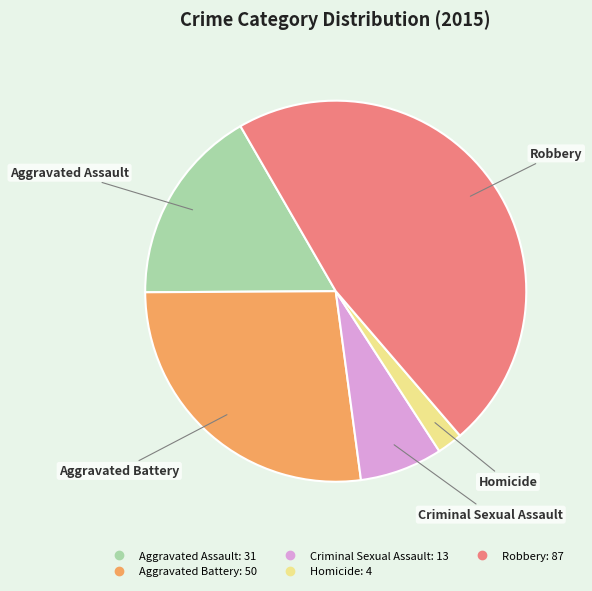

Which slice is the largest?

Robbery